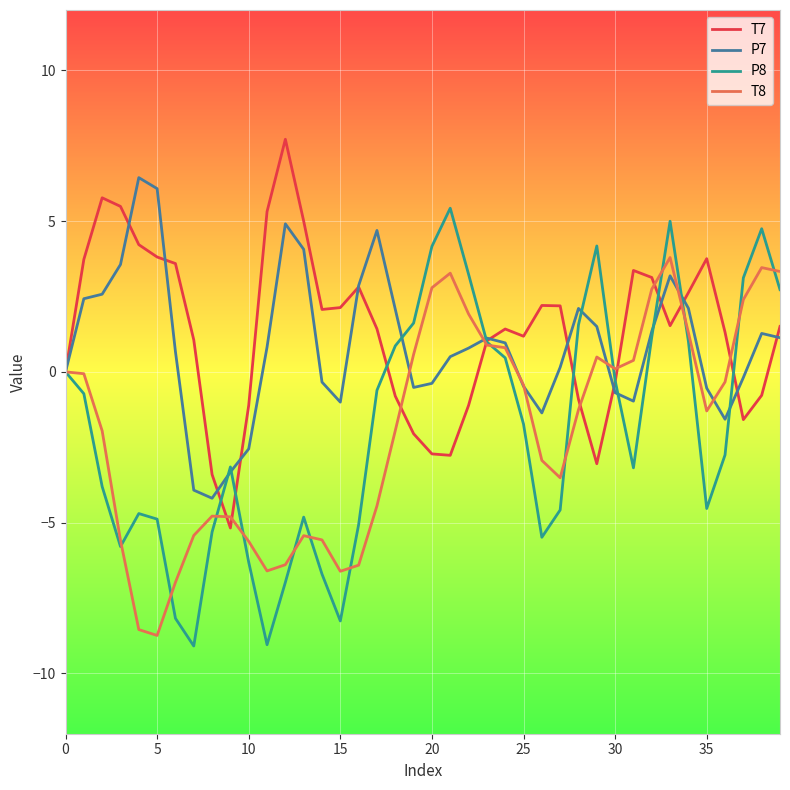

True or false: P8 and T8 intersect in this chart.

True